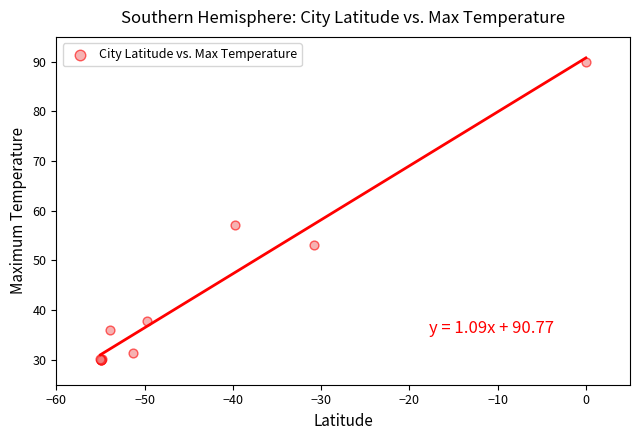

What Y value in the scatter plot is closest to 60?

57.2